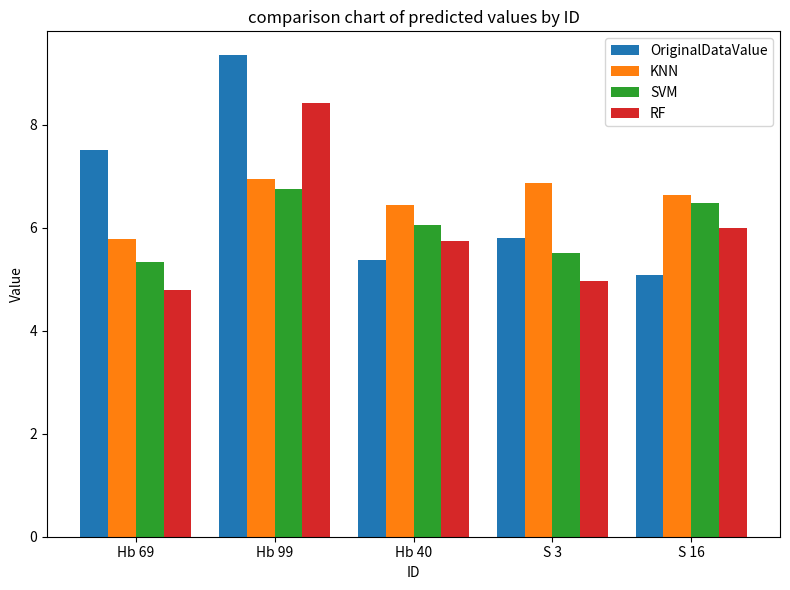

What is the approximate value of SVM at Hb 99?

6.7